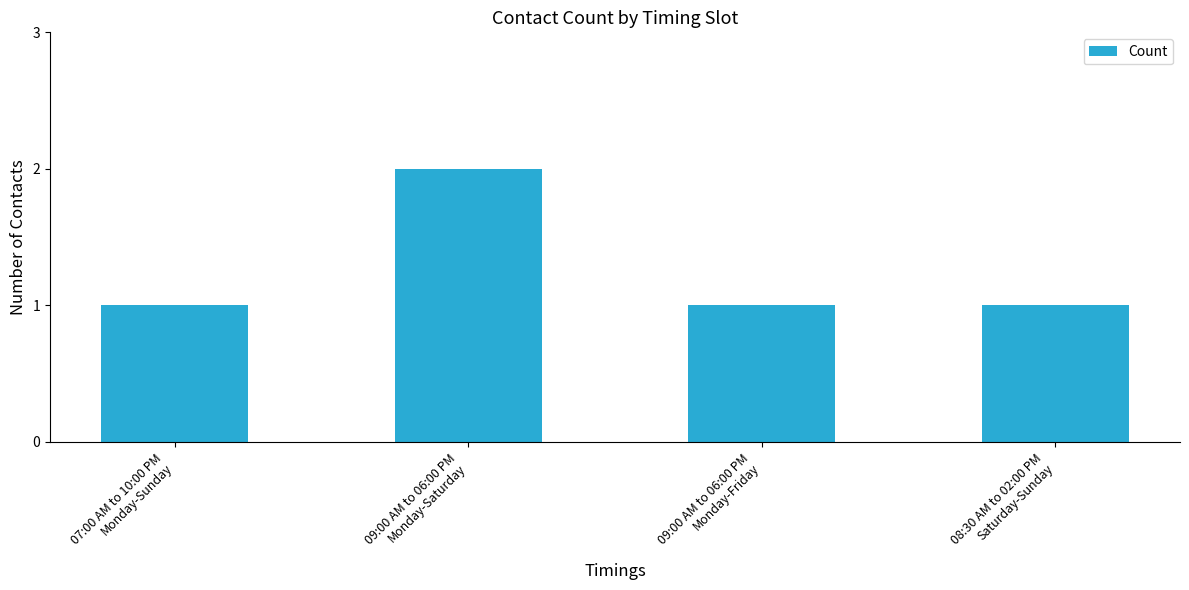

What is the label of the 3rd bar from the right?

09:00 AM to 06:00 PM
Monday-Saturday